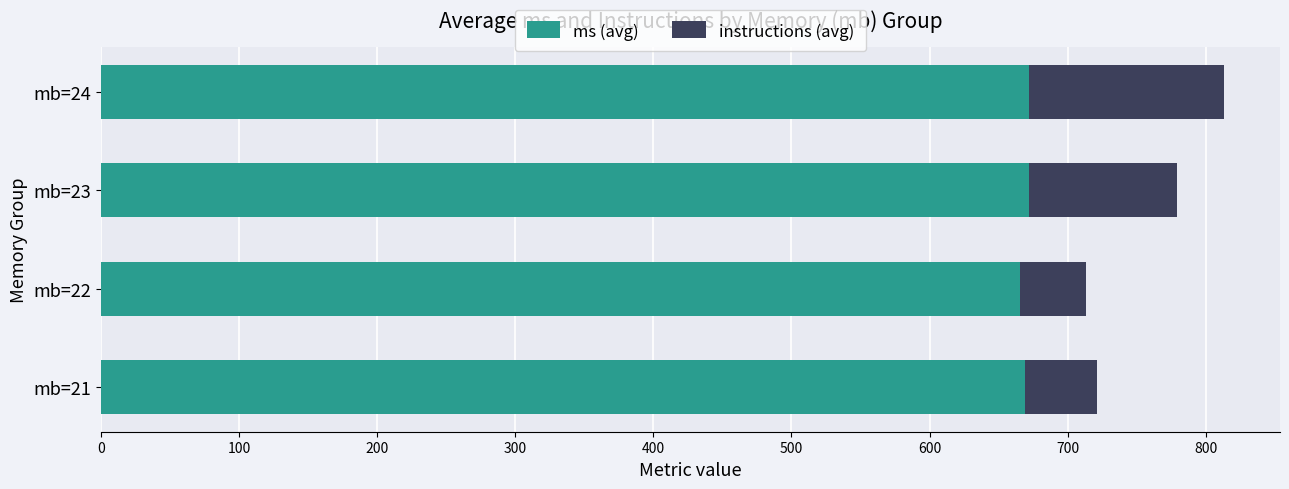

What is the sum of all ms (avg) values?

2678.9